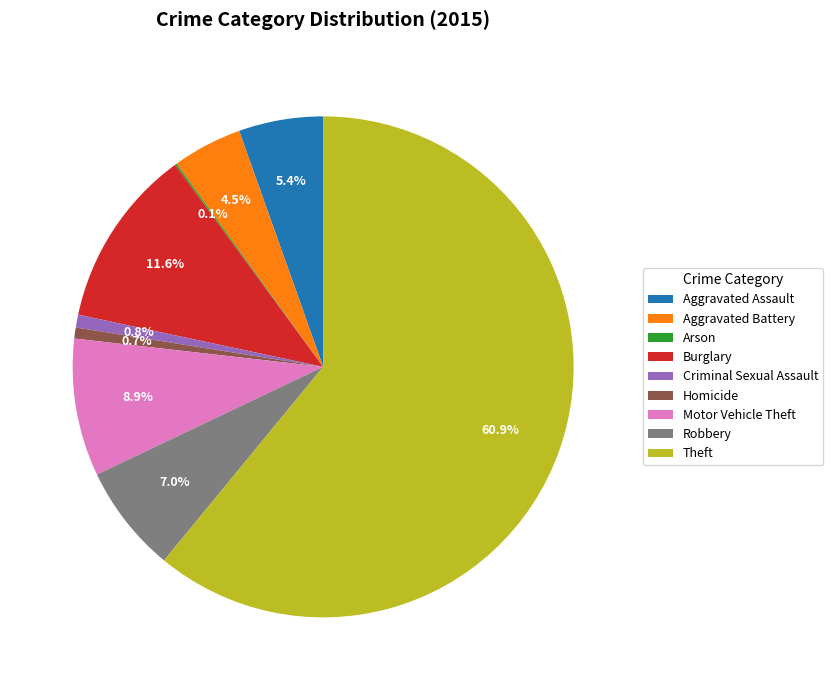

Which category accounts for the majority?

Theft